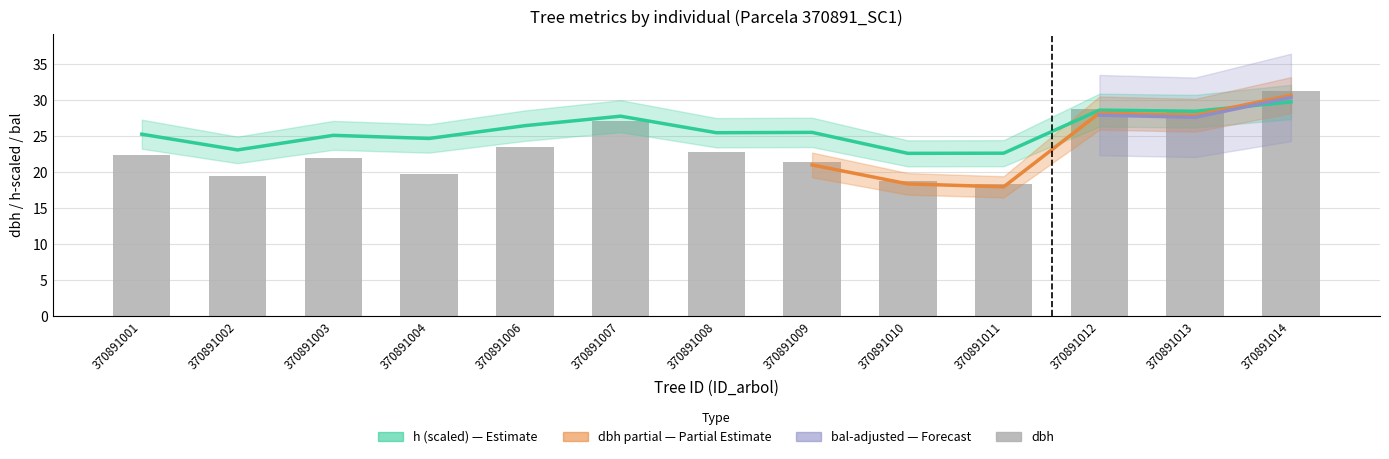

Where does the h series first go above 25?

370891001